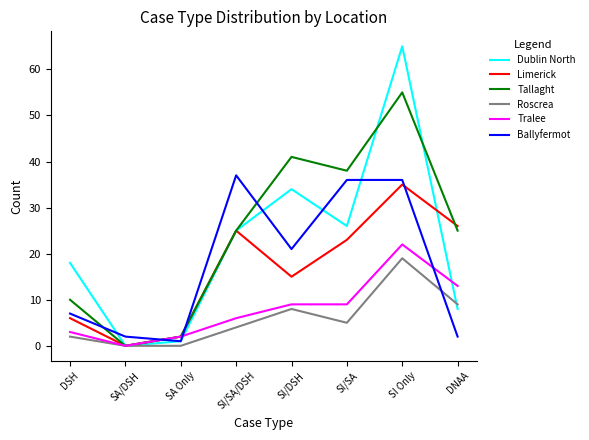

At how many categories does at least one series exceed 6?

6